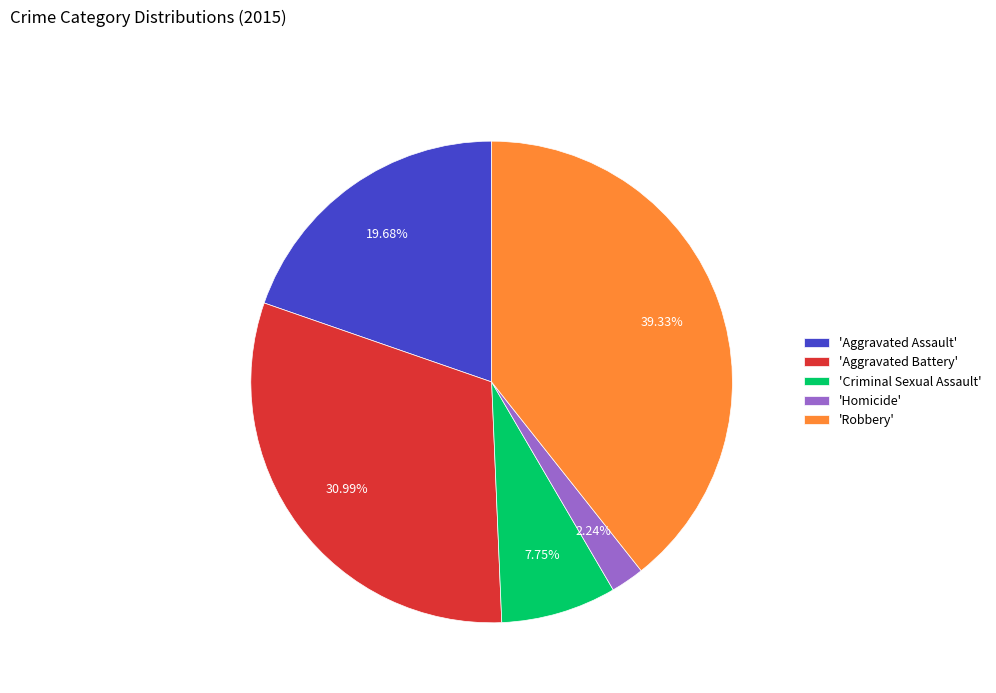

Rank the categories by value from lowest to highest.

'Homicide', 'Criminal Sexual Assault', 'Aggravated Assault', 'Aggravated Battery', 'Robbery'